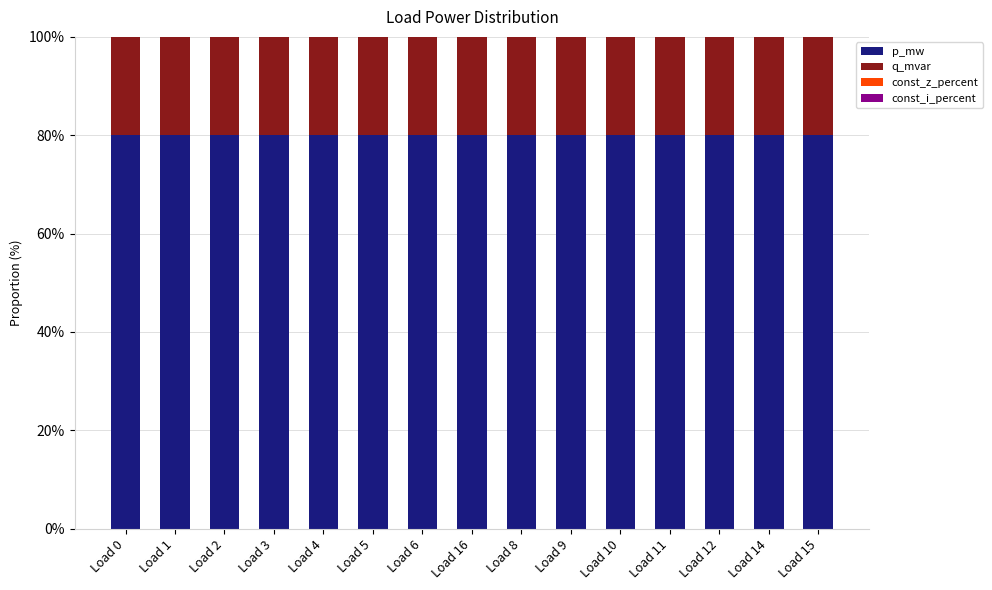

What is the average value of the p_mw series?

80.0